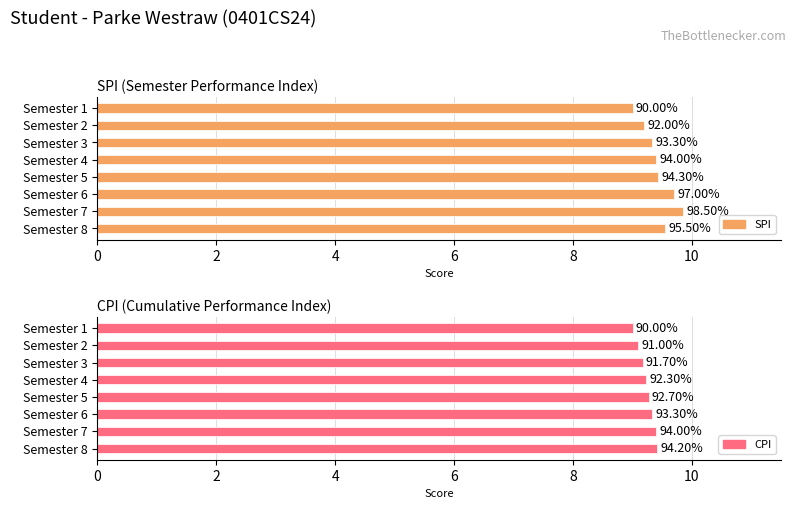

List the series in order of their overall mean, lowest first.

CPI, SPI